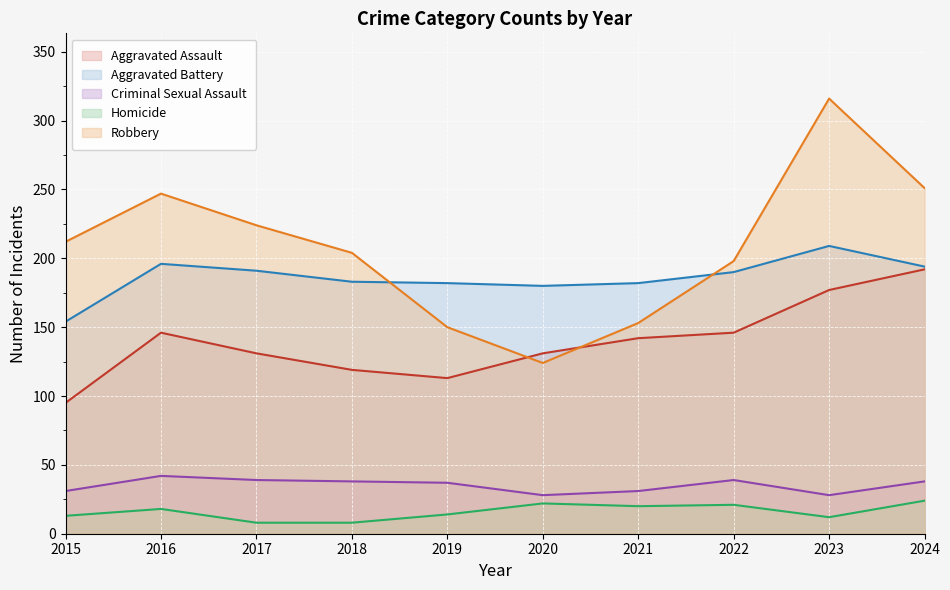

What is the sum of all Aggravated Battery values?

1861